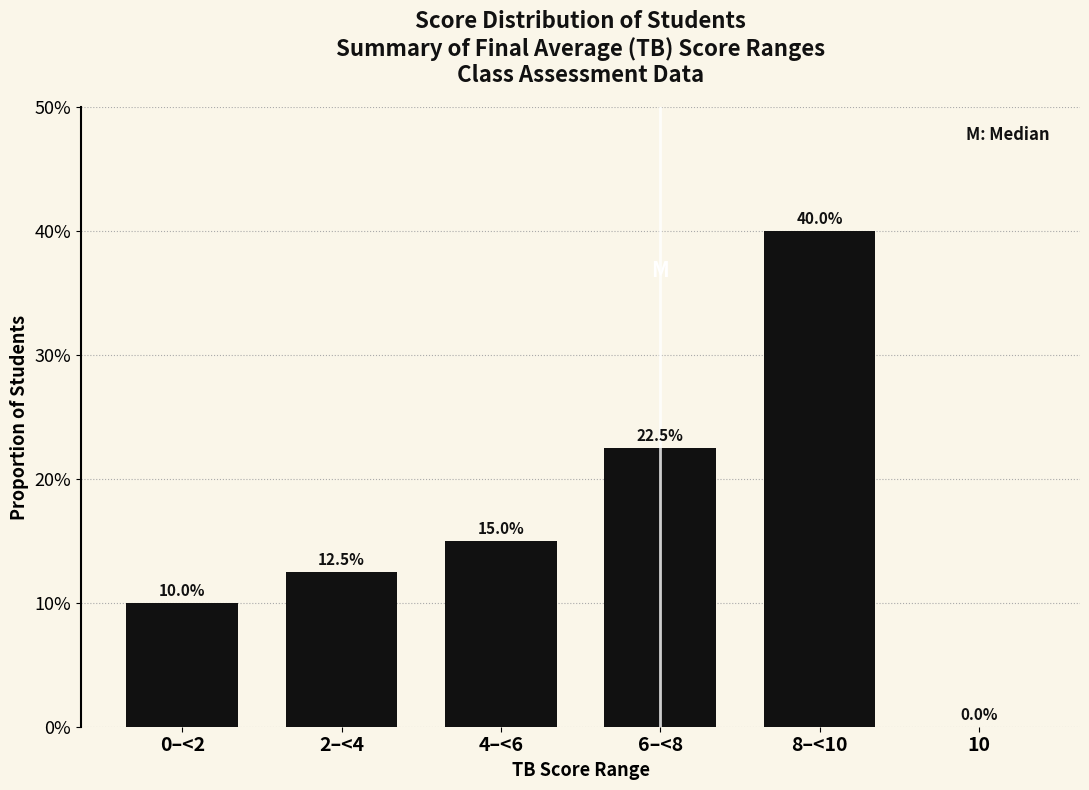

Between 6–<8 and 0–<2, which is larger?

6–<8